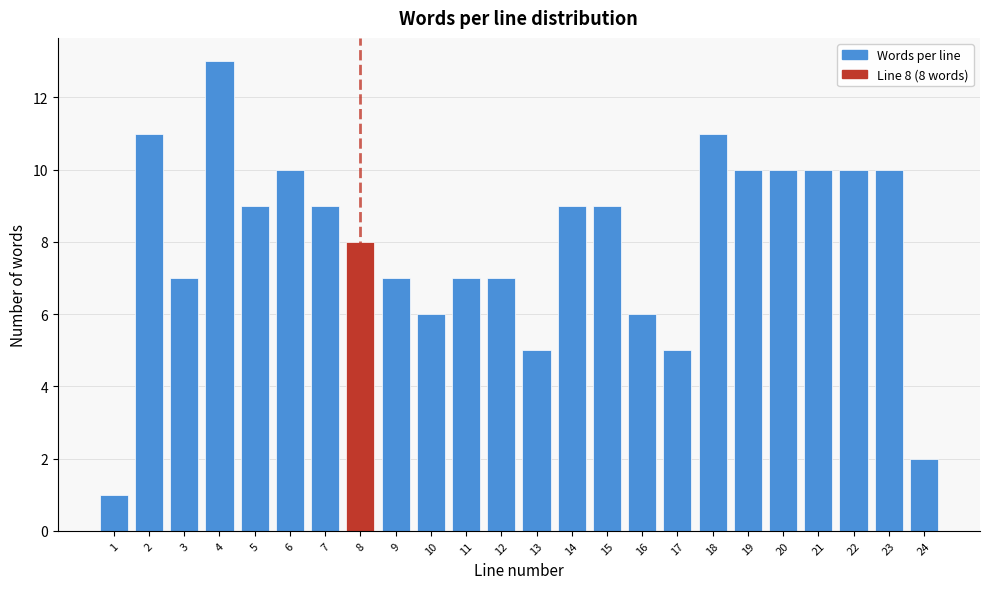

Reading left to right, what are all the values shown in this chart?

1	11	7	13	9	10	9	8	7	6	7	7	5	9	9	6	5	11	10	10	10	10	10	2